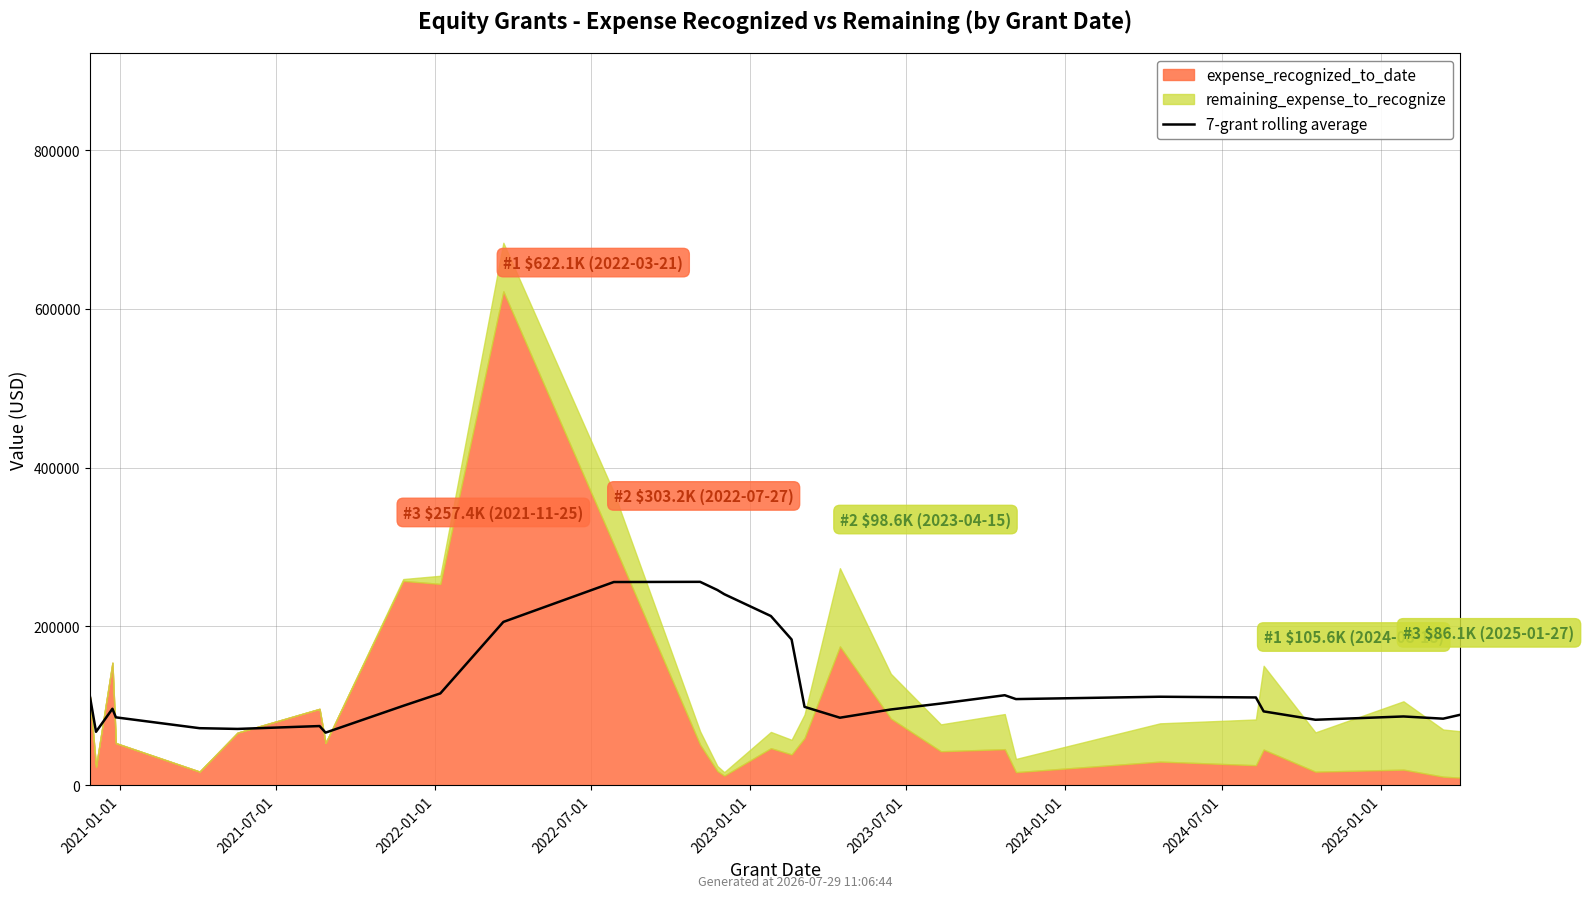

Does the chart display data point markers on the line(s)?

No